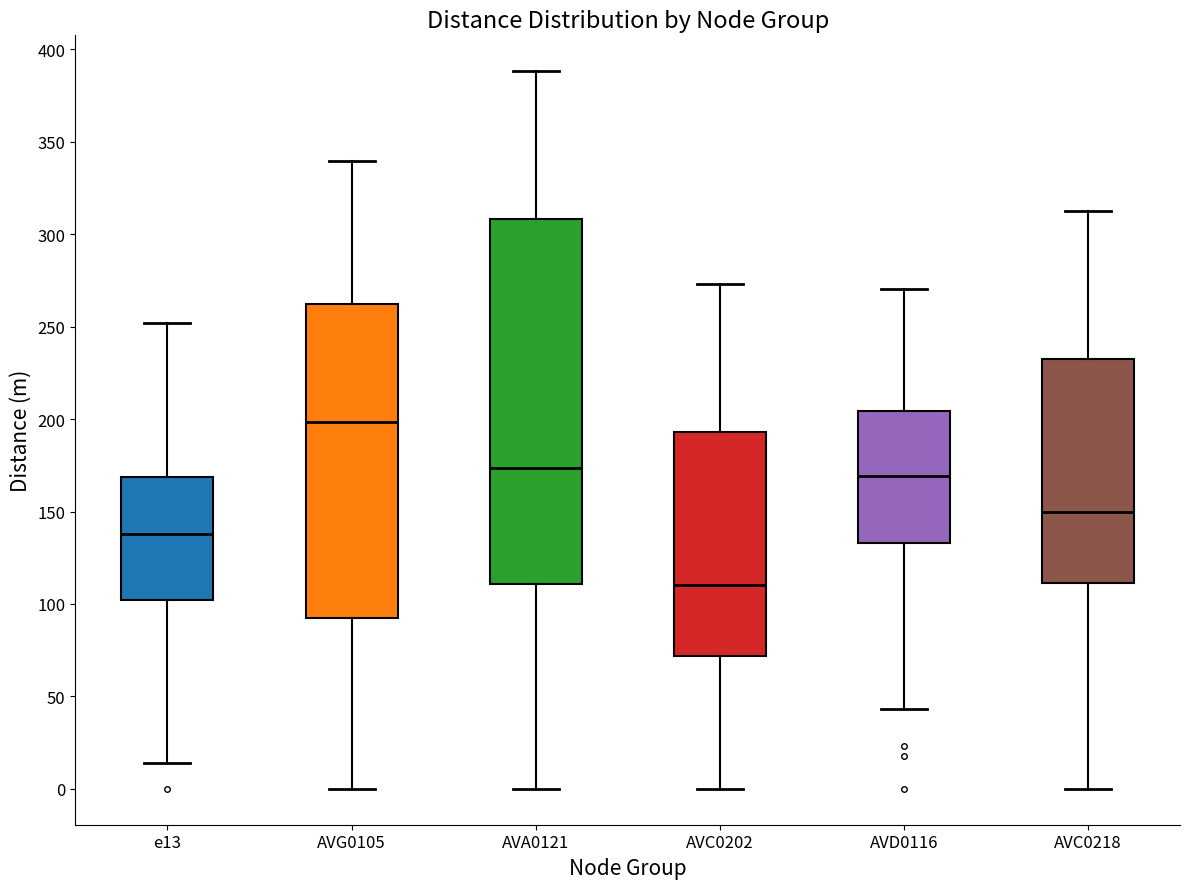

Which box is the tallest, from its lower edge to its upper edge?

AVA0121